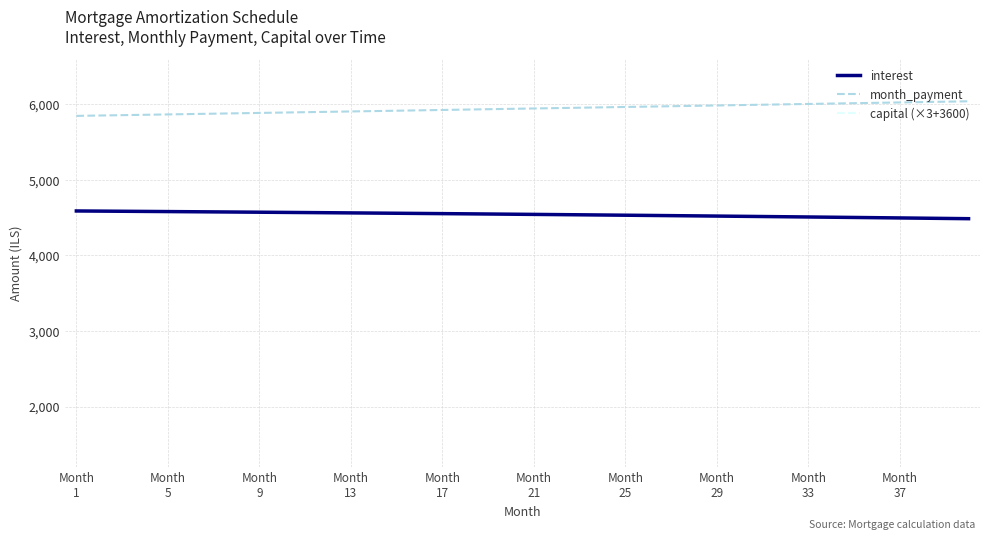

True or false: capital (×3+3600) and month_payment intersect in this chart.

False